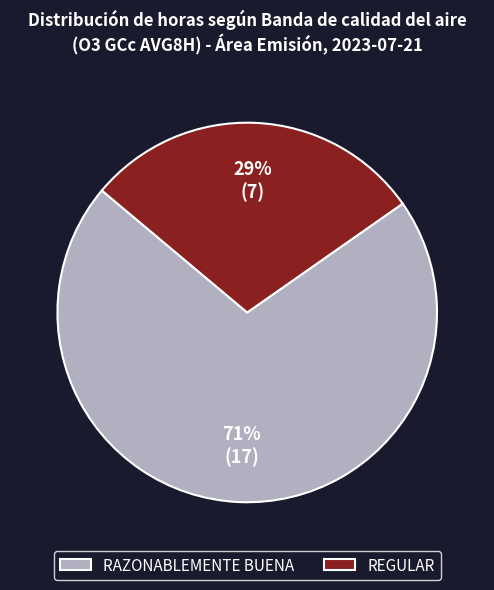

Is REGULAR the majority of the pie?

No